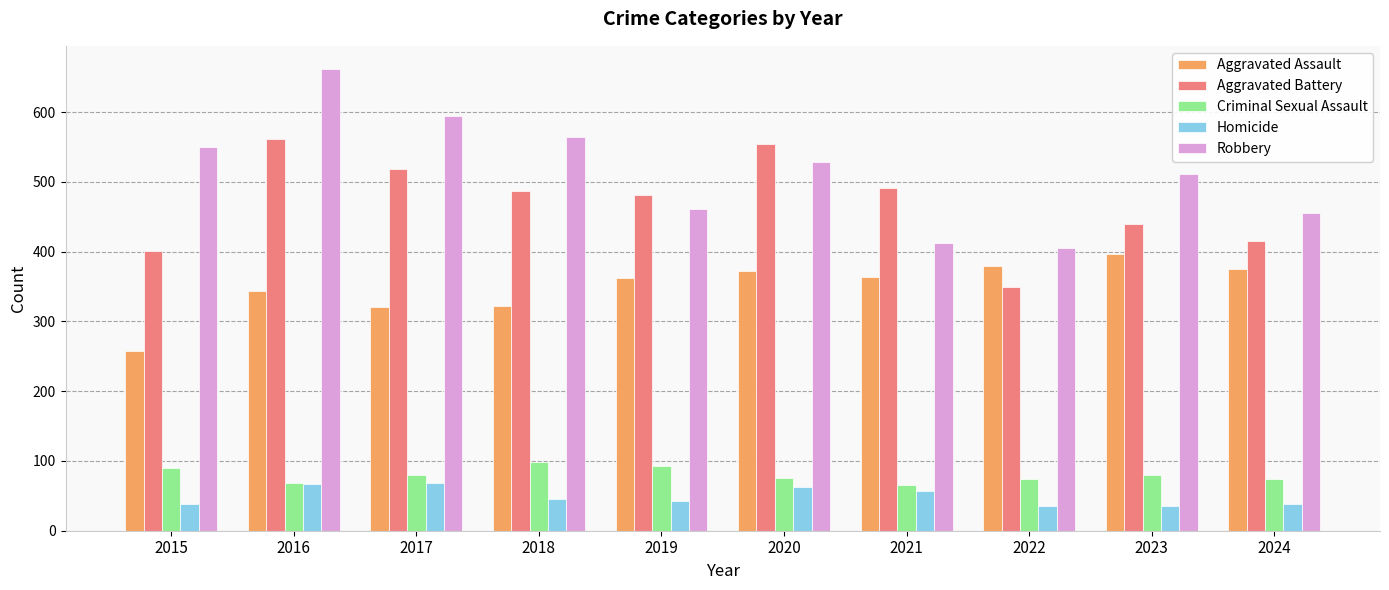

How many bars are there in total?

50